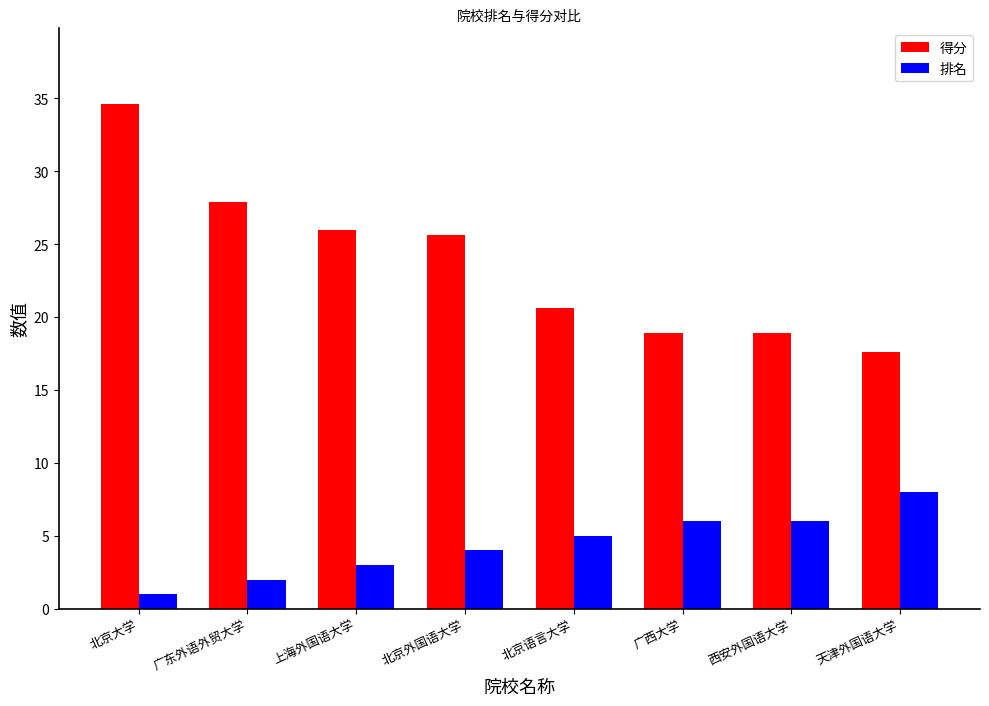

Which series has the largest total across all categories?

得分